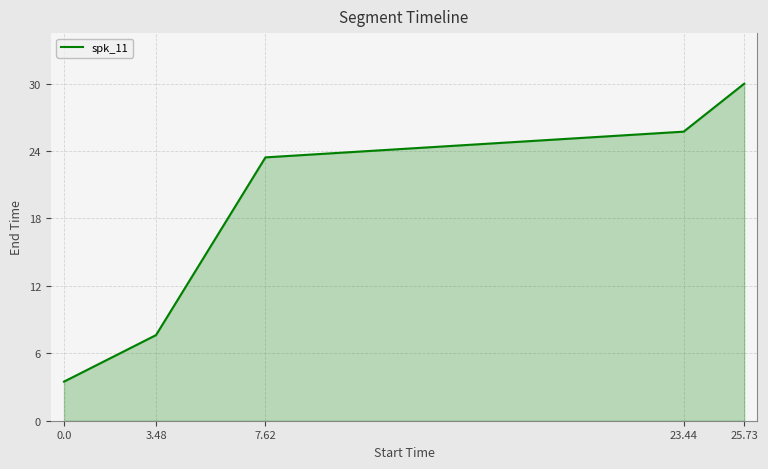

Between 0.0 and 7.62, which is larger?

7.62